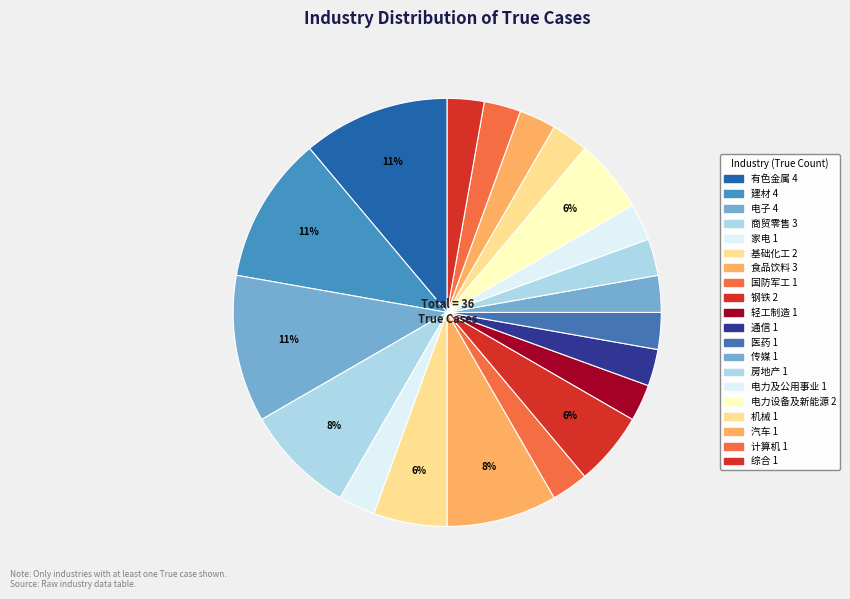

How many slices are in this pie chart?

20